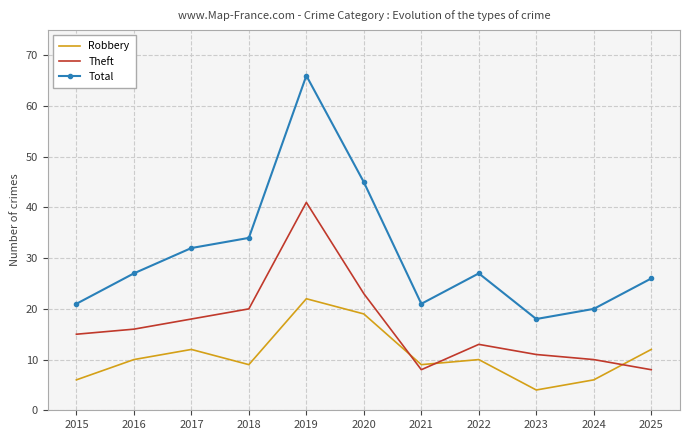

Which series has the widest spread of values?

Total